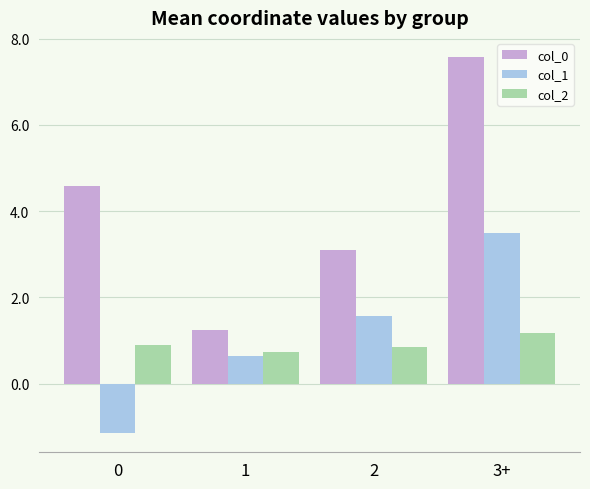

The col_0 series shows 1.3 at 1. True or false?

True